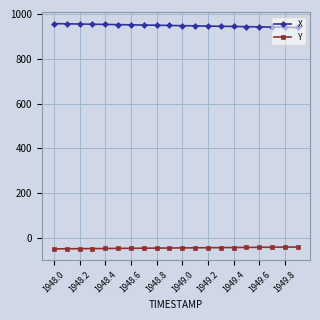

At how many categories does at least one series exceed 2?

20